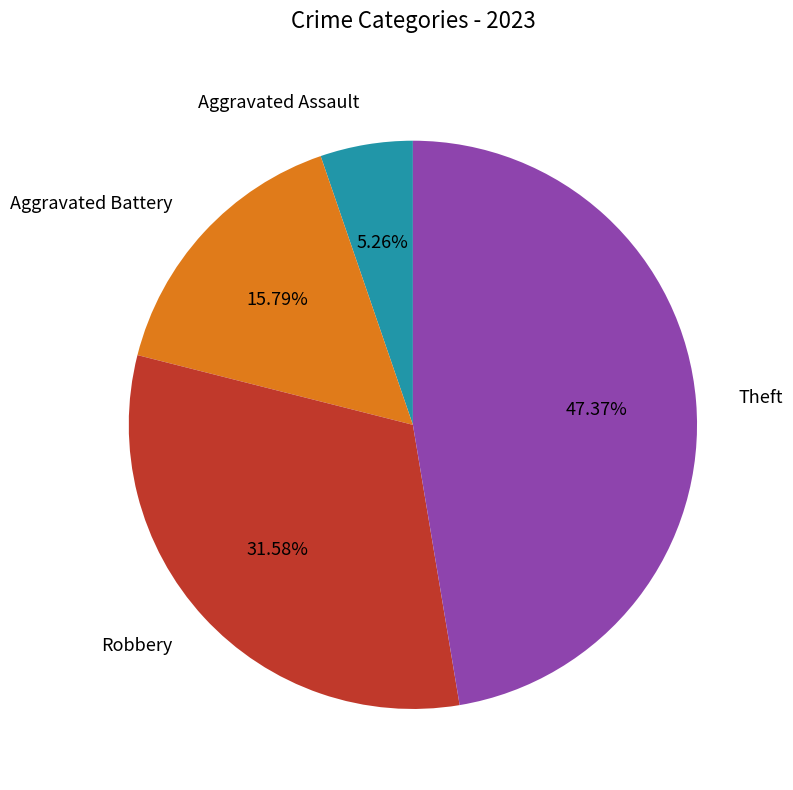

Does any single category account for the majority?

No